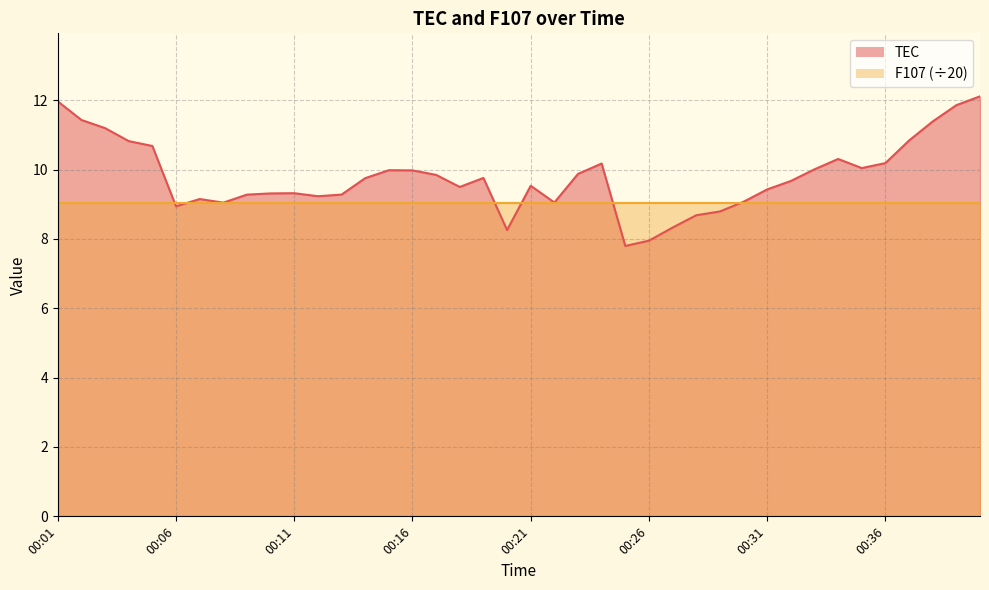

Read the value at 00:27.

8.3